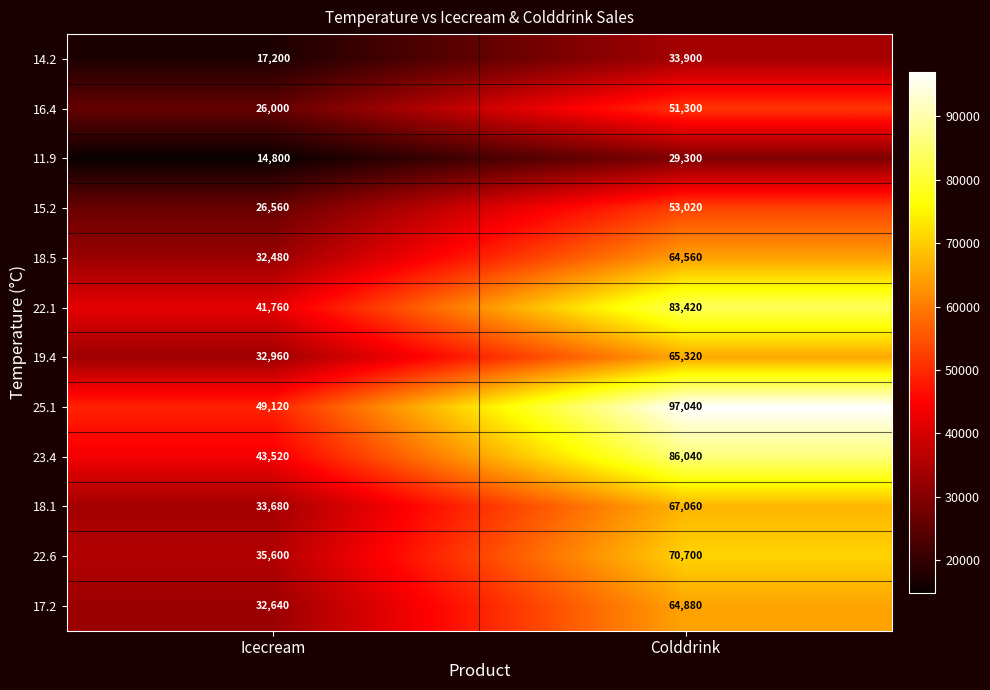

What is the difference between the 14.2 values at Icecream and Colddrink?

16700